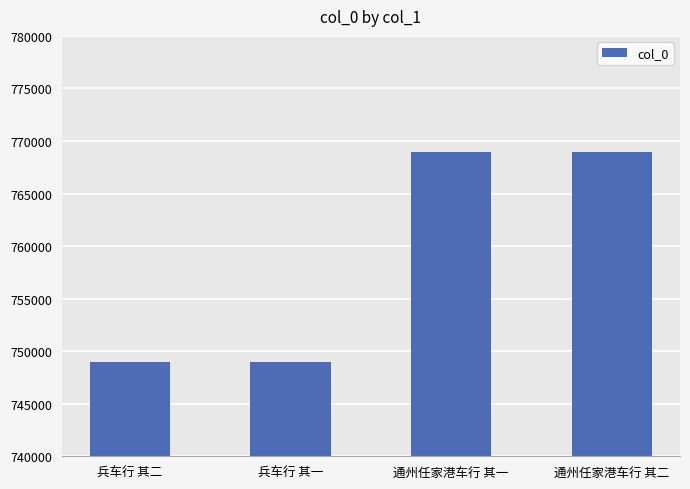

True or false: the data shows 187344 at 通州任家港车行 其二.

False